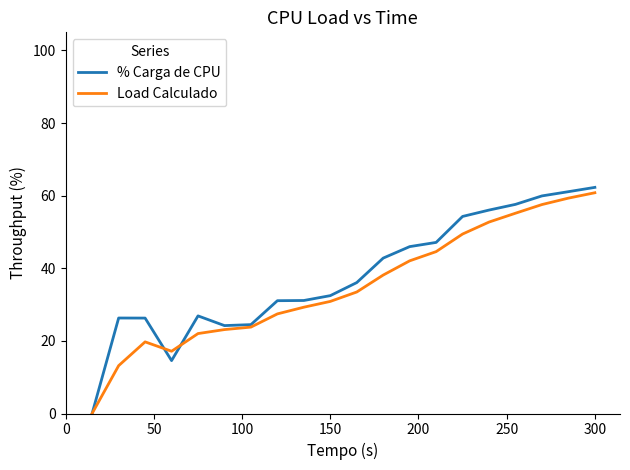

What is the sum of all Load Calculado values?

700.0